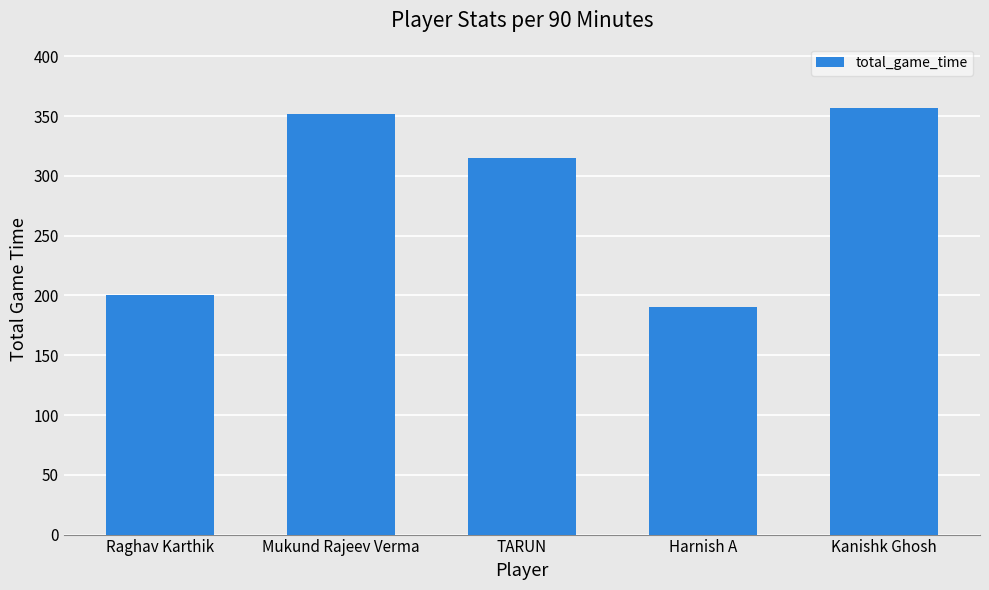

What is the value of the 1st bar from the left?

200